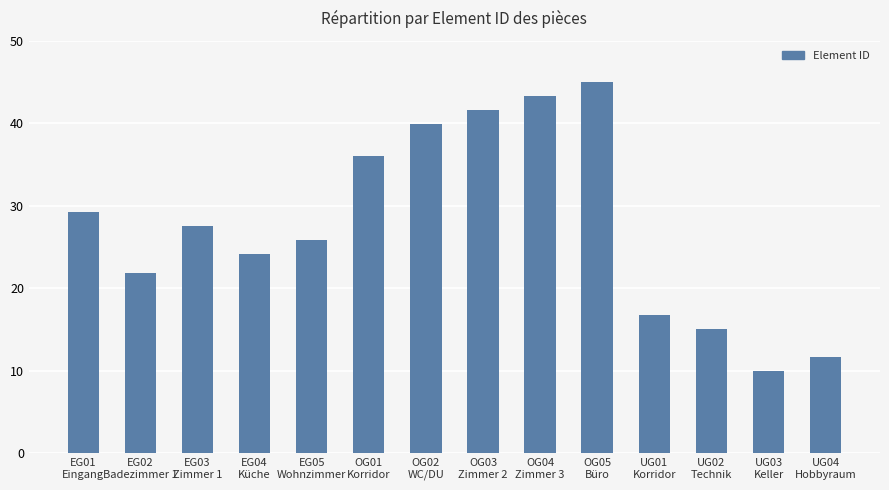

What is the difference between the values at OG04
Zimmer 3 and OG01
Korridor?

7.3